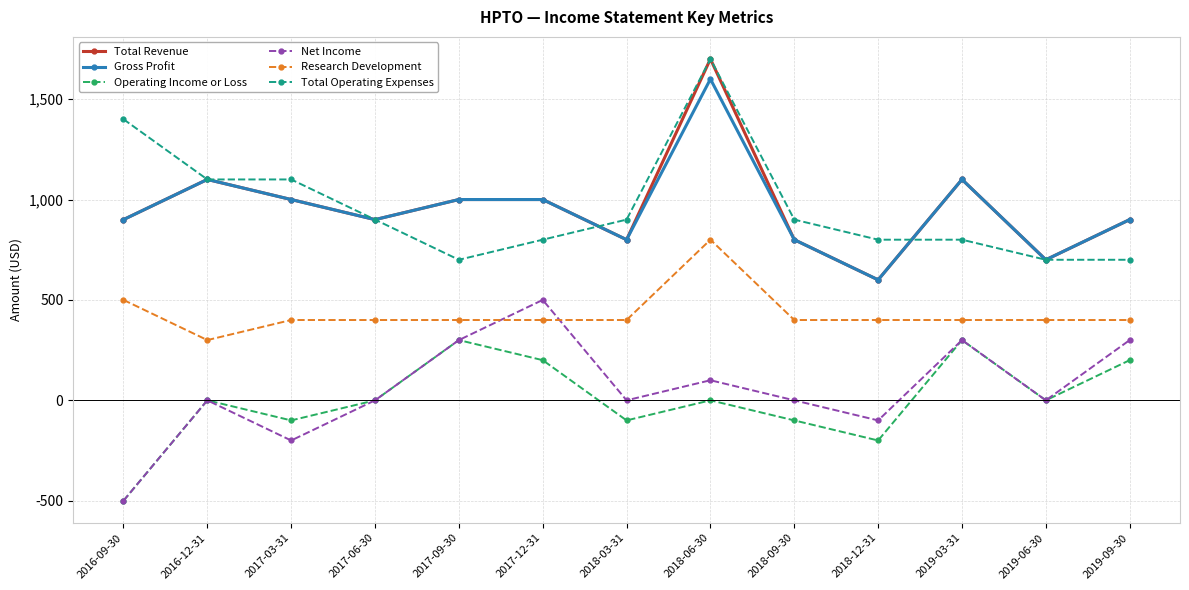

Which series has the widest spread of values?

Total Revenue